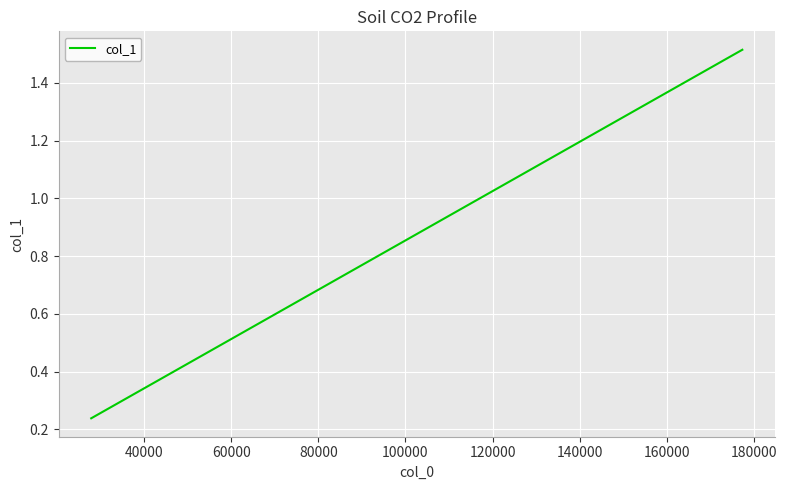

What is the difference between the maximum and second lowest values?

1.0